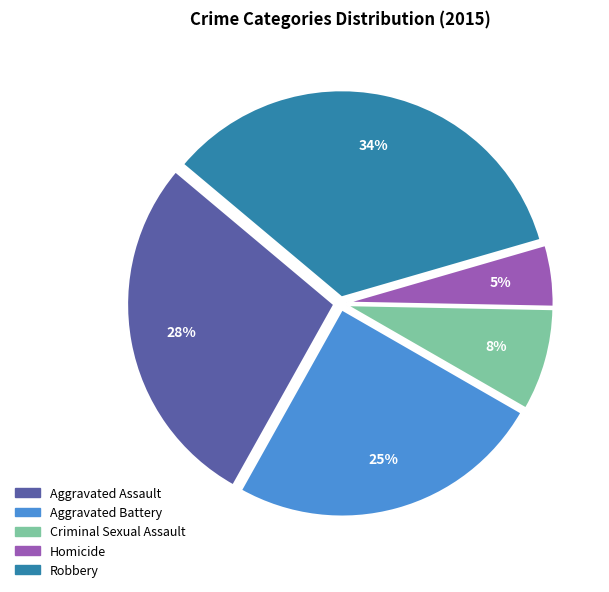

Count the number of slices in the pie.

5